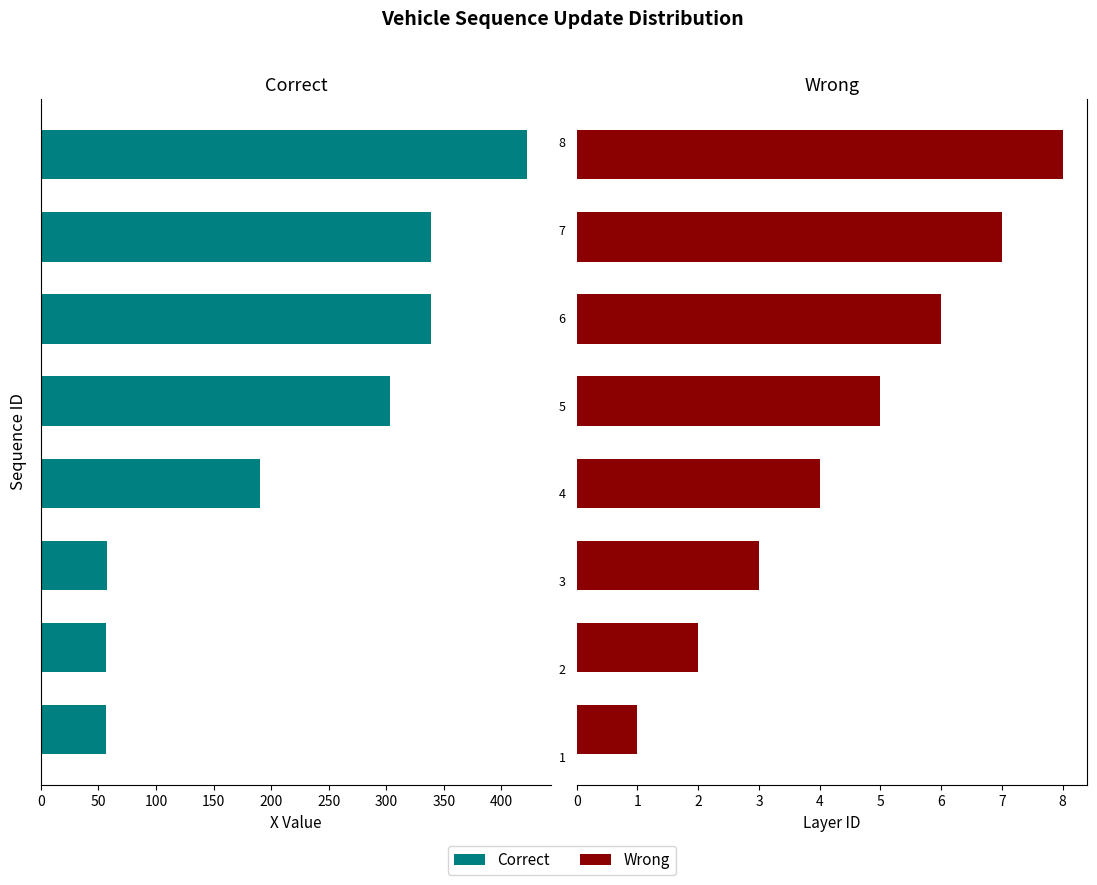

Reading left to right, list all the values displayed in this chart.

Correct: 56.2	56.7	57.2	190.4	303.7	338.6	339.1	422.2
Wrong: 1.0	2.0	3.0	4.0	5.0	6.0	7.0	8.0